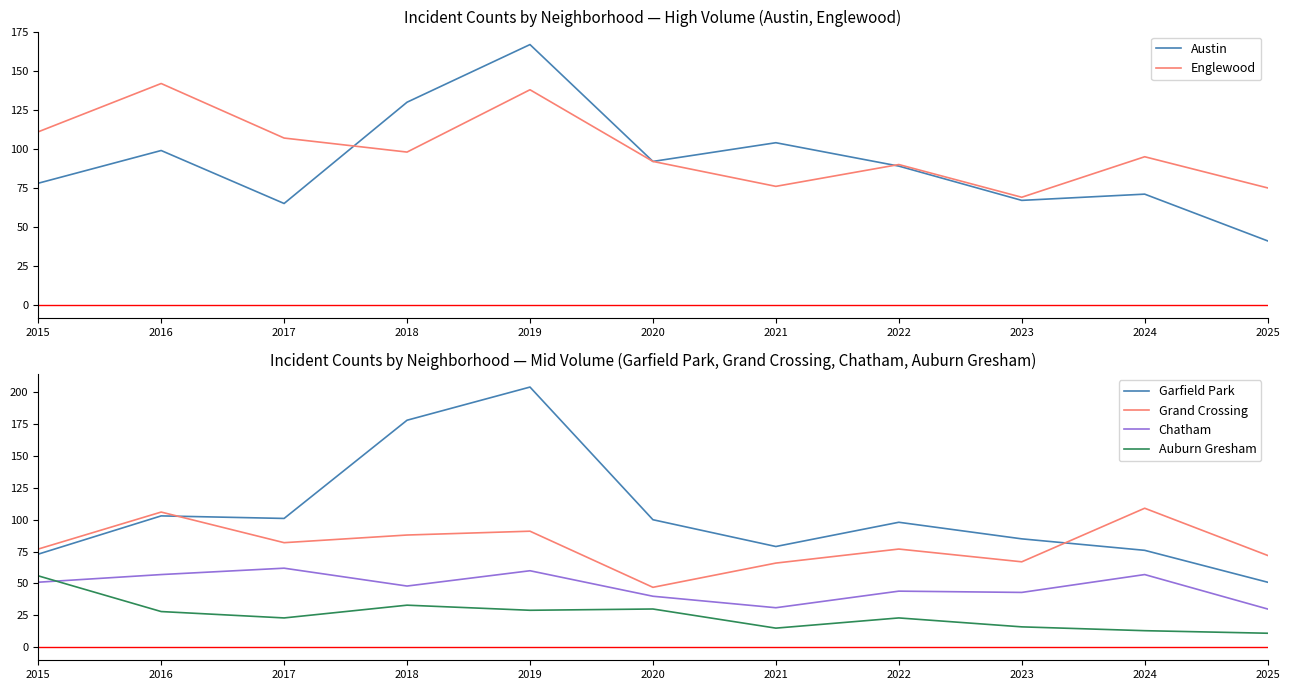

How many intersections are there between Englewood and Grand Crossing?

2